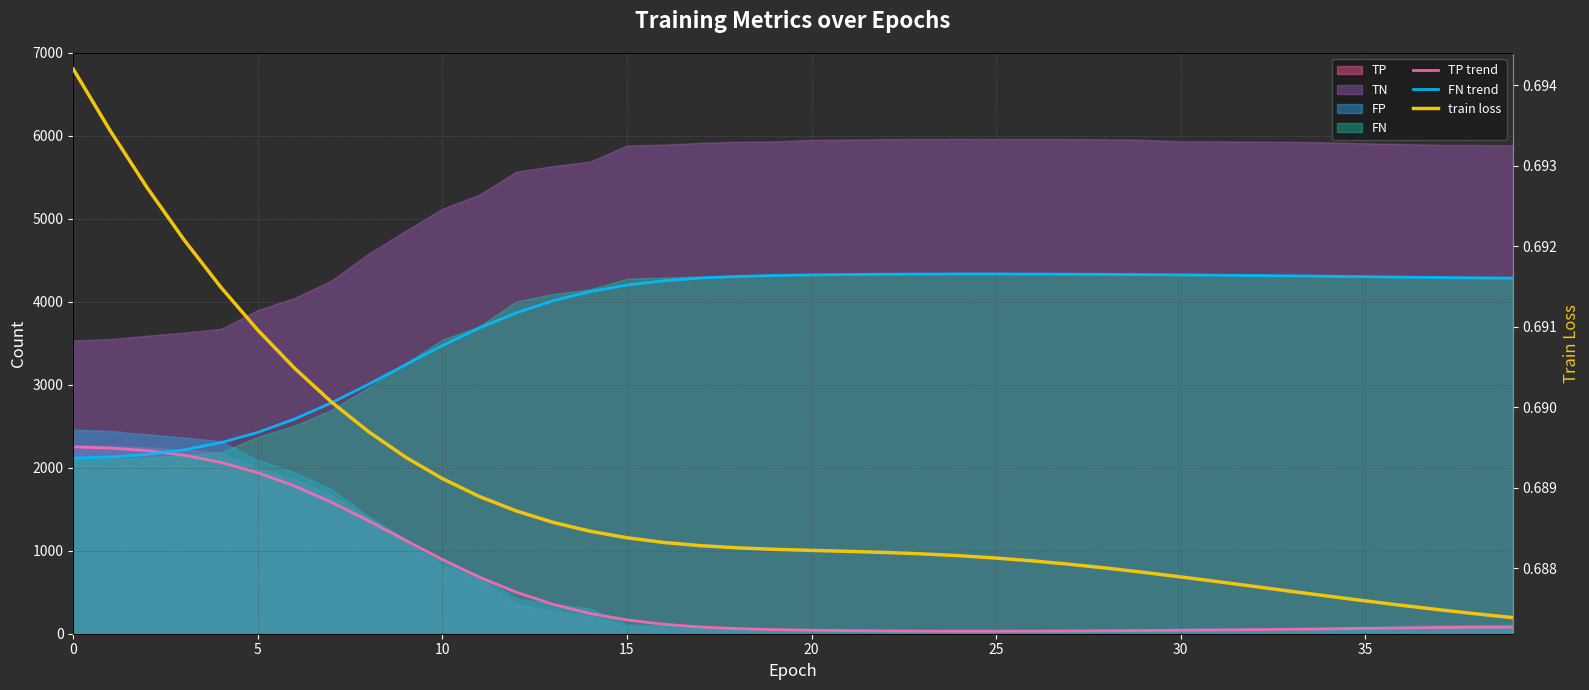

What is the difference between the highest and lowest values at 10?

2206.4